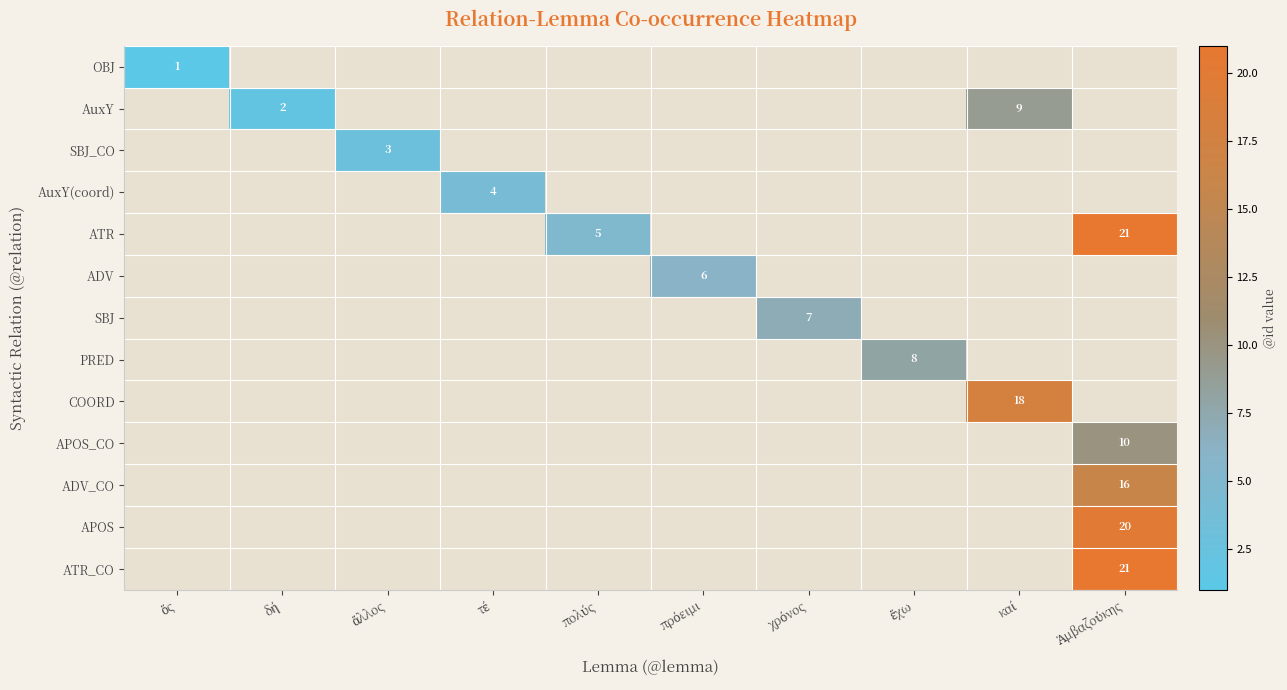

How many positive values does the OBJ series have?

1